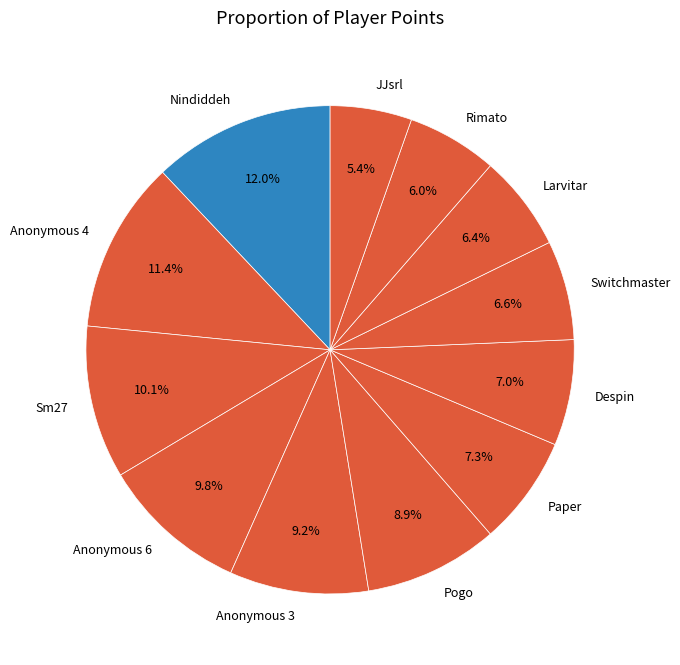

Is there any slice that represents more than half of the pie?

No